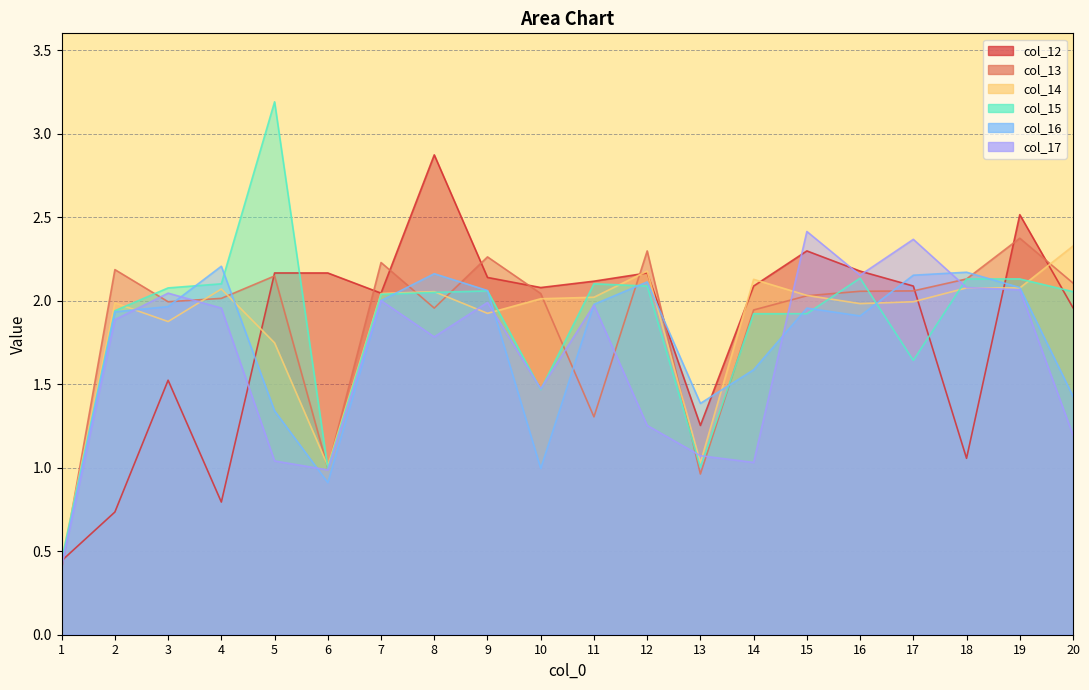

Rank the categories by col_17 value from highest to lowest.

15, 17, 16, 18, 19, 3, 7, 9, 11, 4, 2, 8, 10, 12, 20, 13, 5, 14, 6, 1